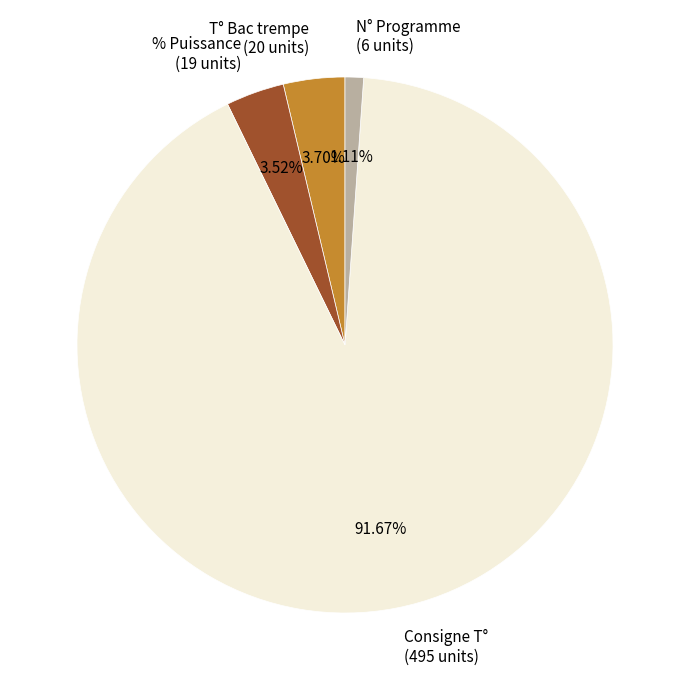

Is there a majority slice in this chart?

Yes